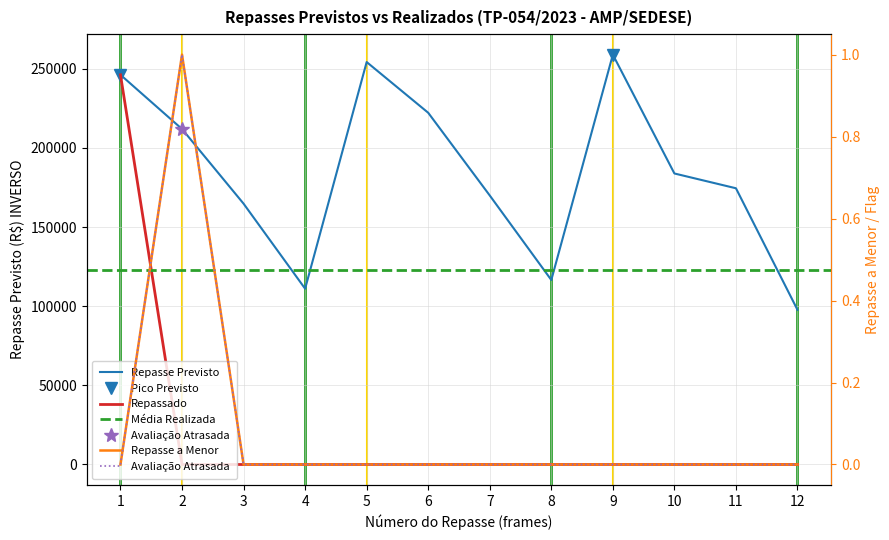

True or false: Repassado has a value of 0.0 at 4.

True